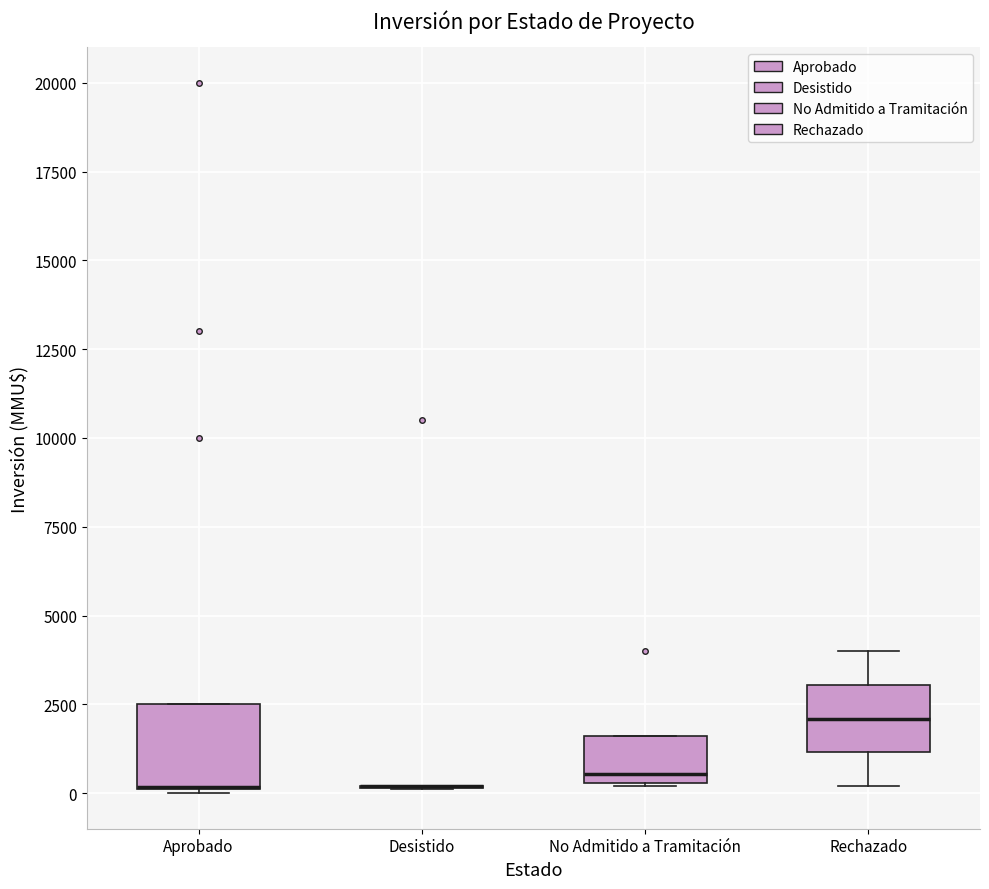

Reading left to right, transcribe this box plot: for each box, give where its median line is, the range the box spans, and where its two whiskers end, as read against the y-axis. The values are not printed on the chart, so give them approximately, as read against the axis.

Aprobado: median 0 (drawn on the box's lower edge), box 0 to 2500, whiskers 0 to 2500
Desistido: box collapsed to a line at 0, whiskers 0 to 0
No Admitido a Tramitación: median 500 (just above the box's lower edge), box 500 to 1500, whiskers 0 to 1500
Rechazado: median 2000, box 1000 to 3000, whiskers 0 to 4000